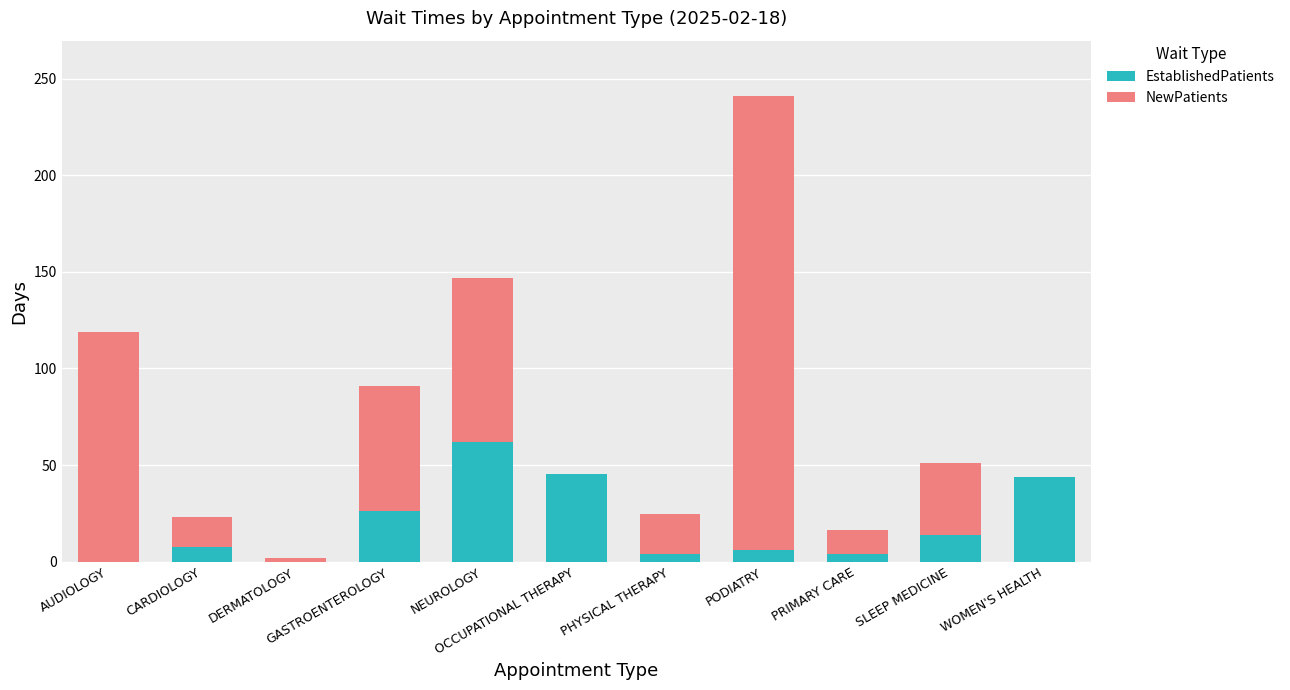

What is the maximum value for EstablishedPatients?

62.0